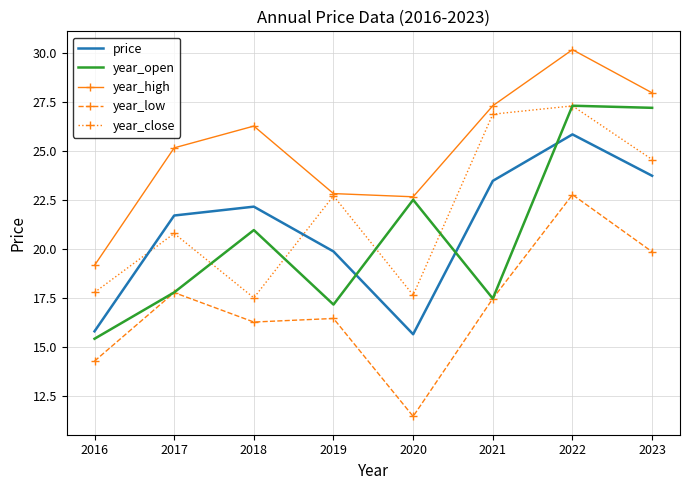

The value of year_high at 2023 is 10.6. True or false?

False